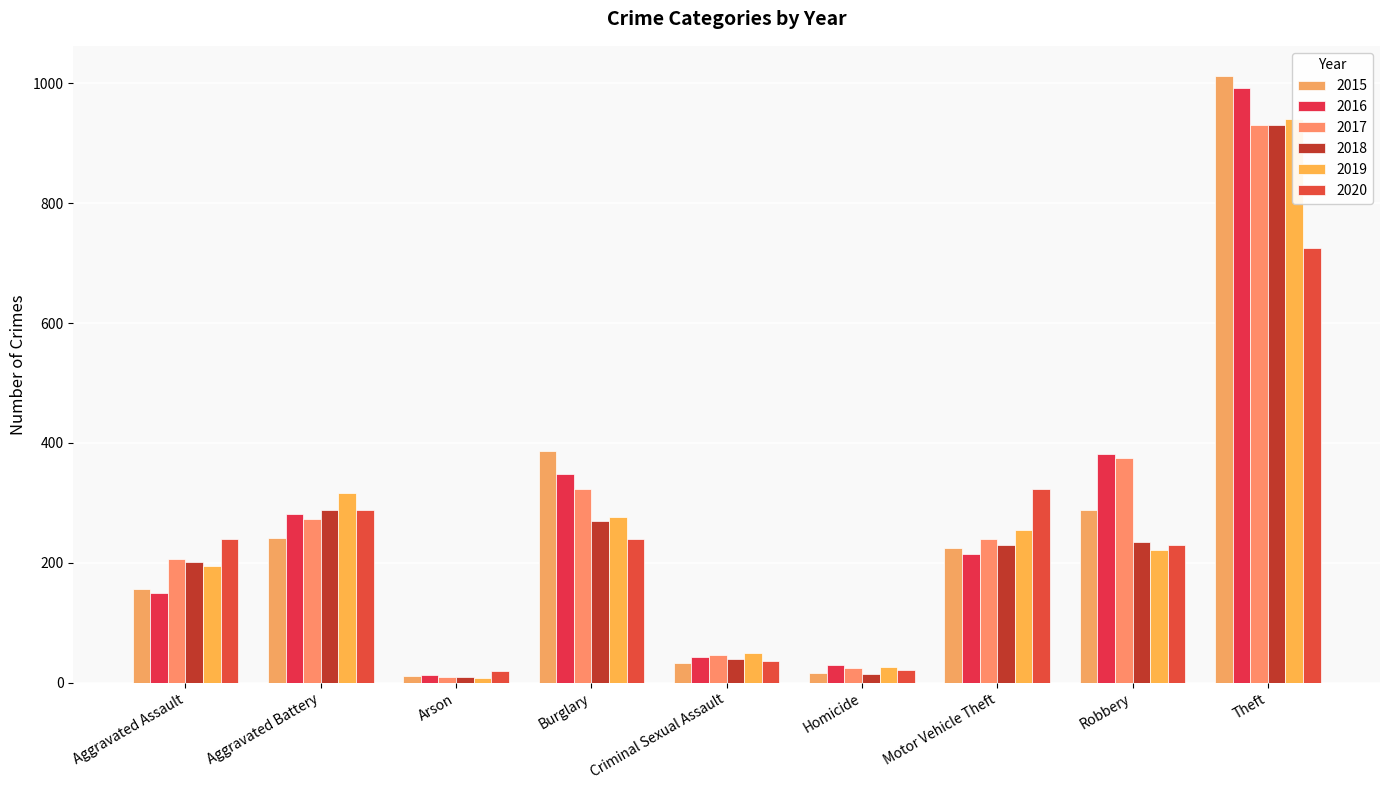

What is the difference between the highest and lowest values at Motor Vehicle Theft?

109